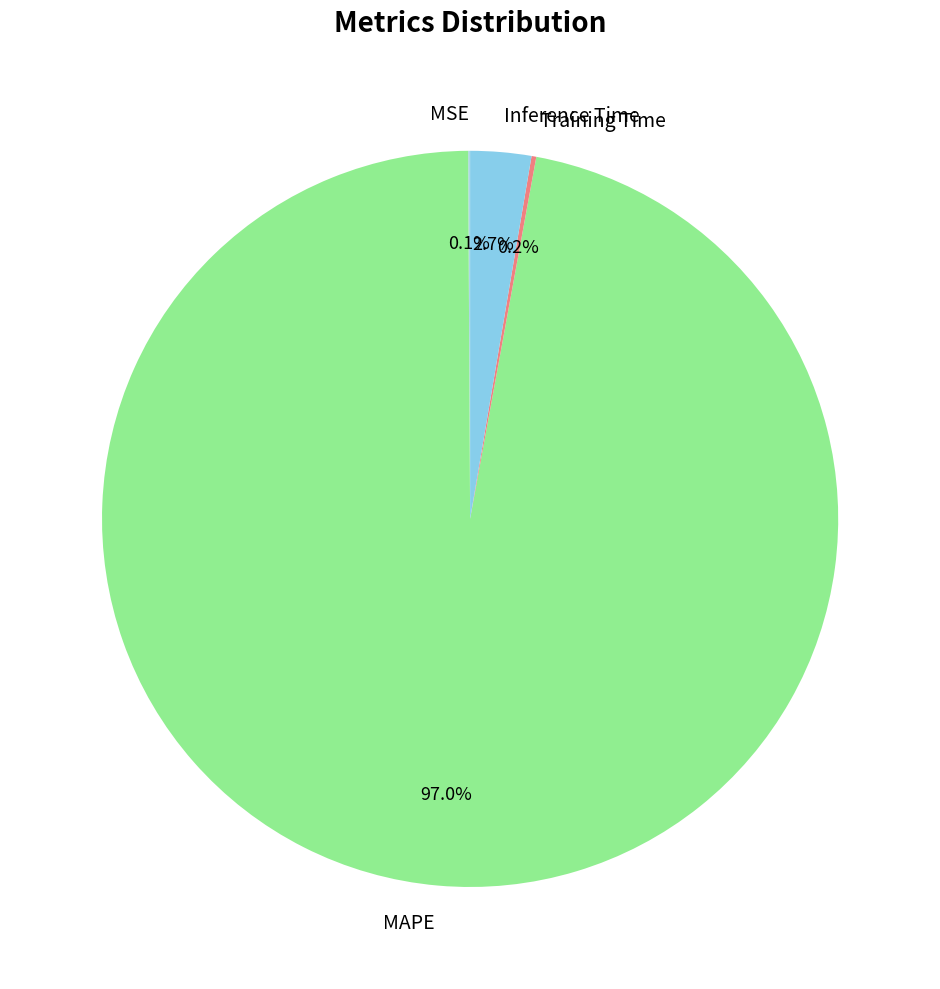

Which category accounts for the majority?

MAPE